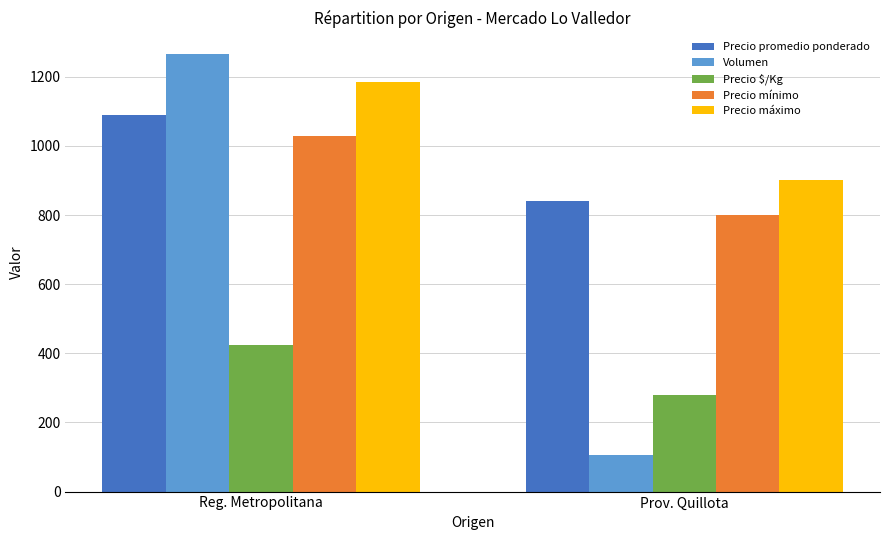

At Reg. Metropolitana, list the series in order from smallest to largest.

Precio $/Kg, Precio mínimo, Precio promedio ponderado, Precio máximo, Volumen